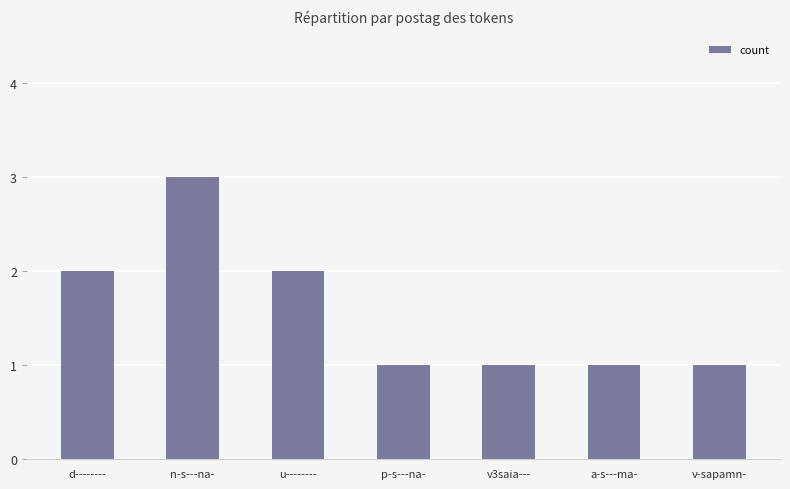

What is the difference between the maximum and minimum values?

2